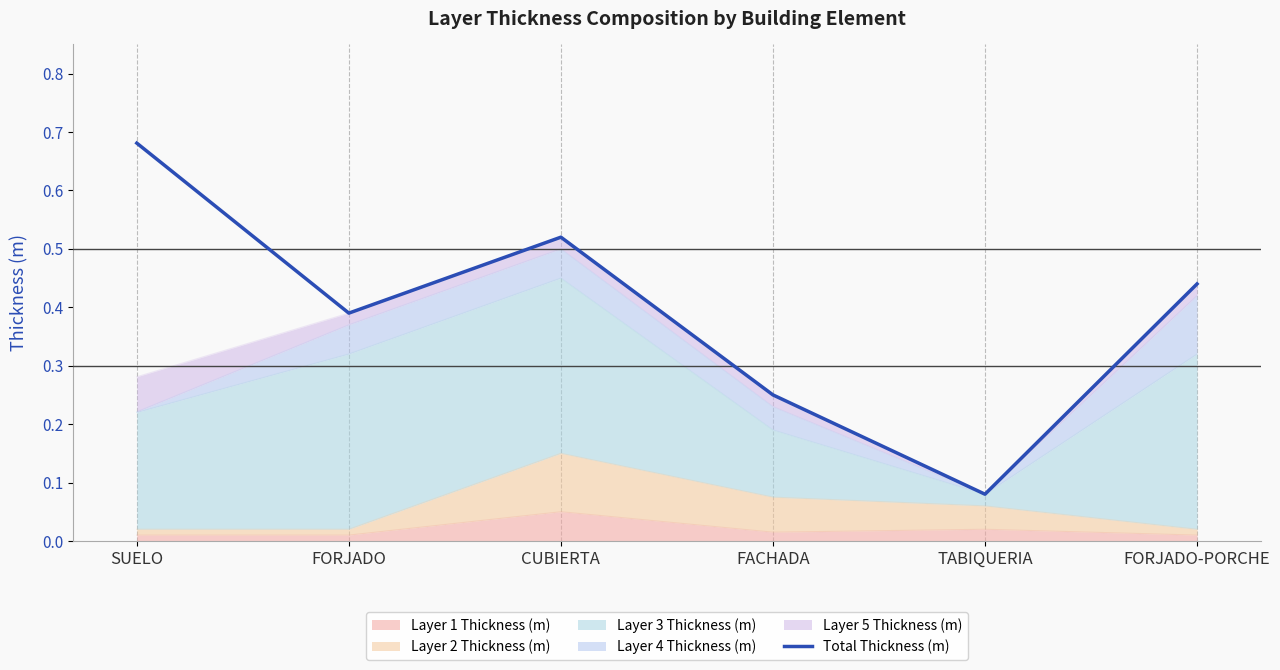

The value at FORJADO is 0.5. True or false?

False